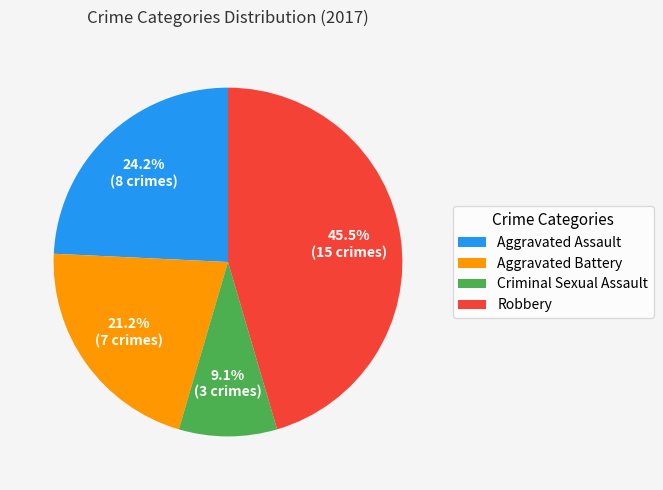

The Aggravated Assault slice represents 37% of the pie. True or false?

False